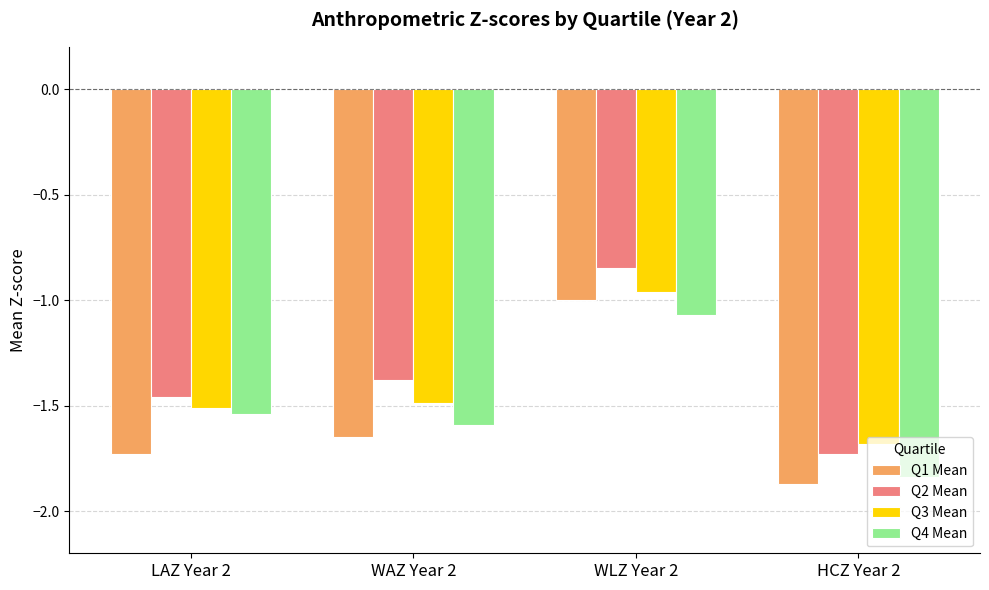

At which category is the sum across all series the highest?

WLZ Year 2